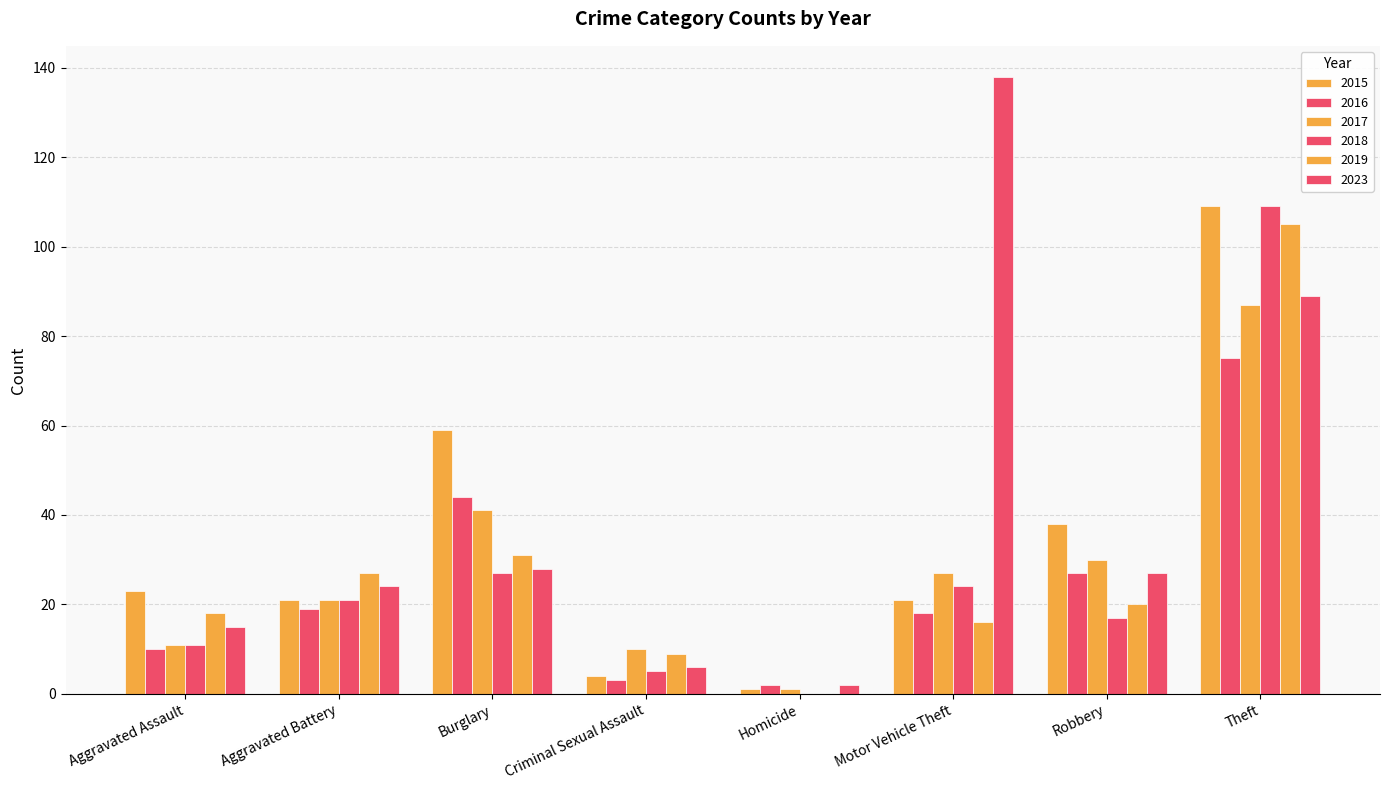

What is the difference between the maximum and minimum values in the 2019 series?

105